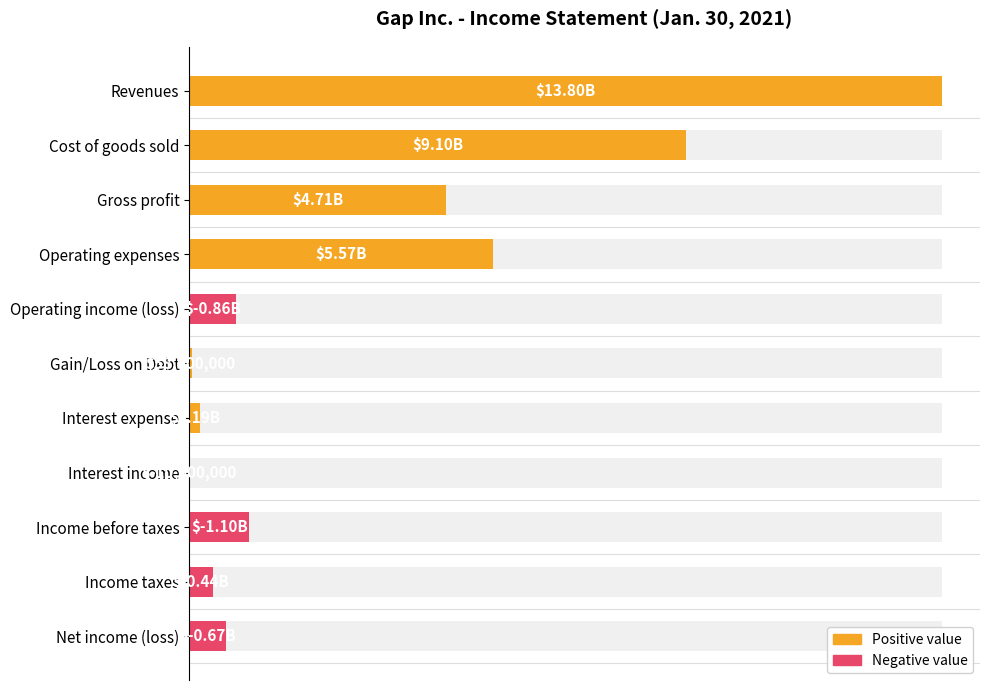

The value of Negative value at Operating income (loss) is 1351518733. True or false?

False